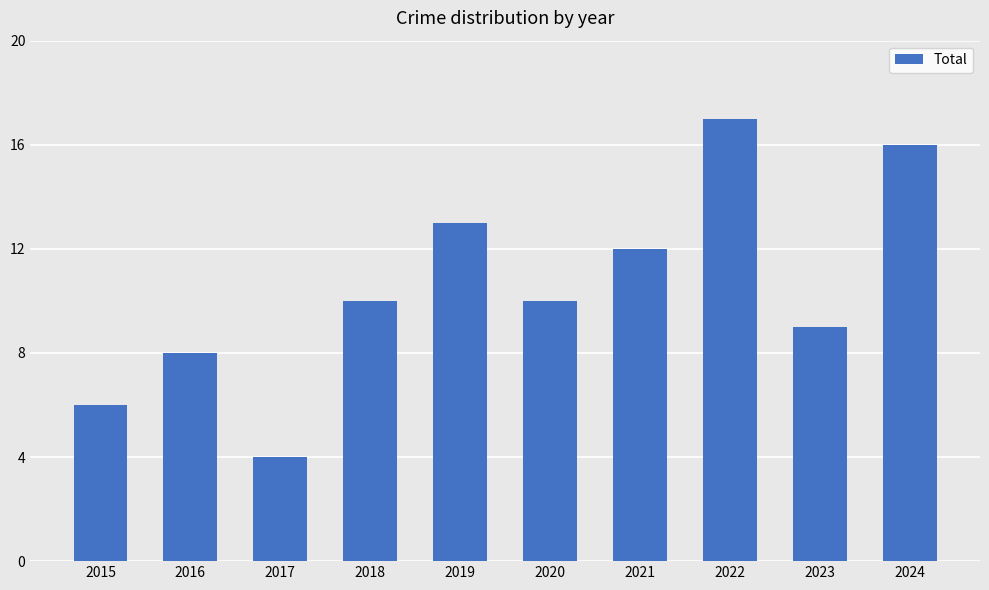

Which category has the highest value across all series?

2022